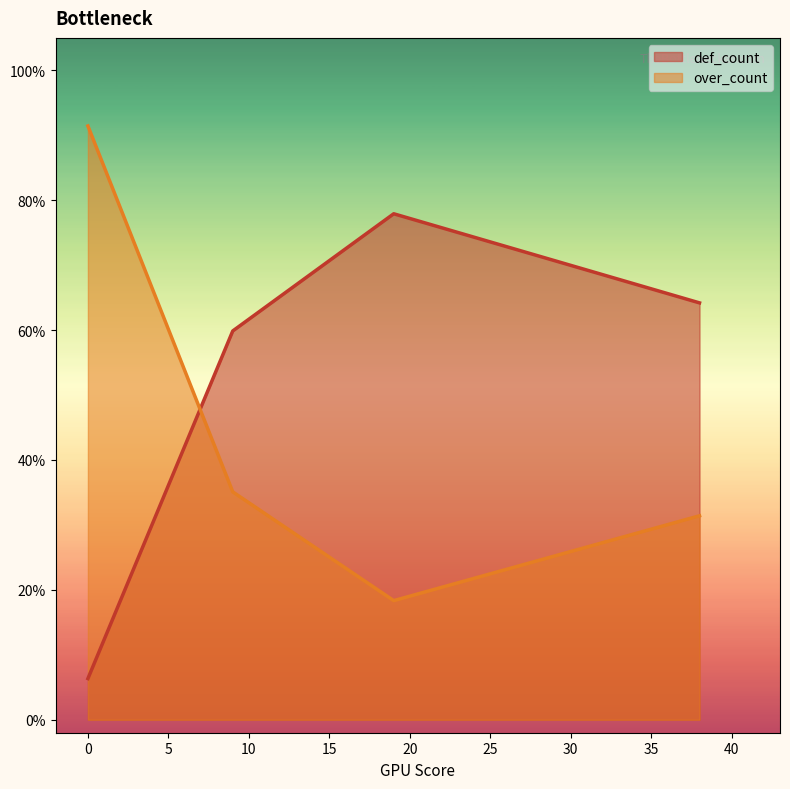

What is the approximate value of def_count at 0?

0.1